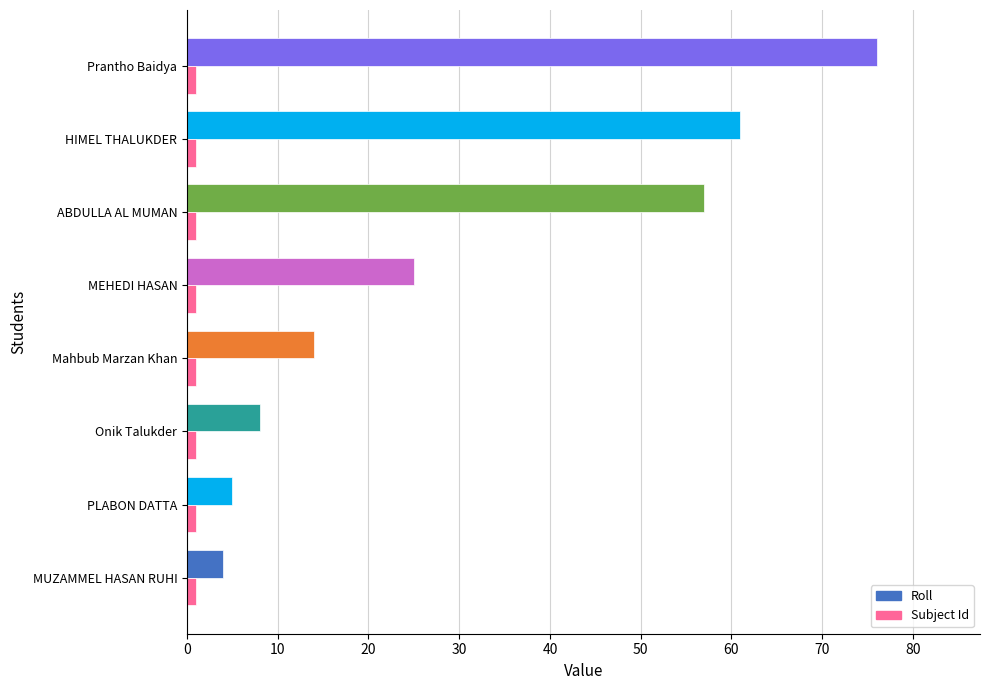

What are all the series names shown in the legend?

Roll, Subject Id